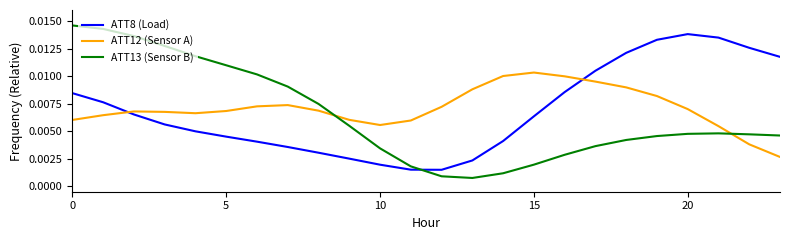

How many lines are shown in the chart?

3